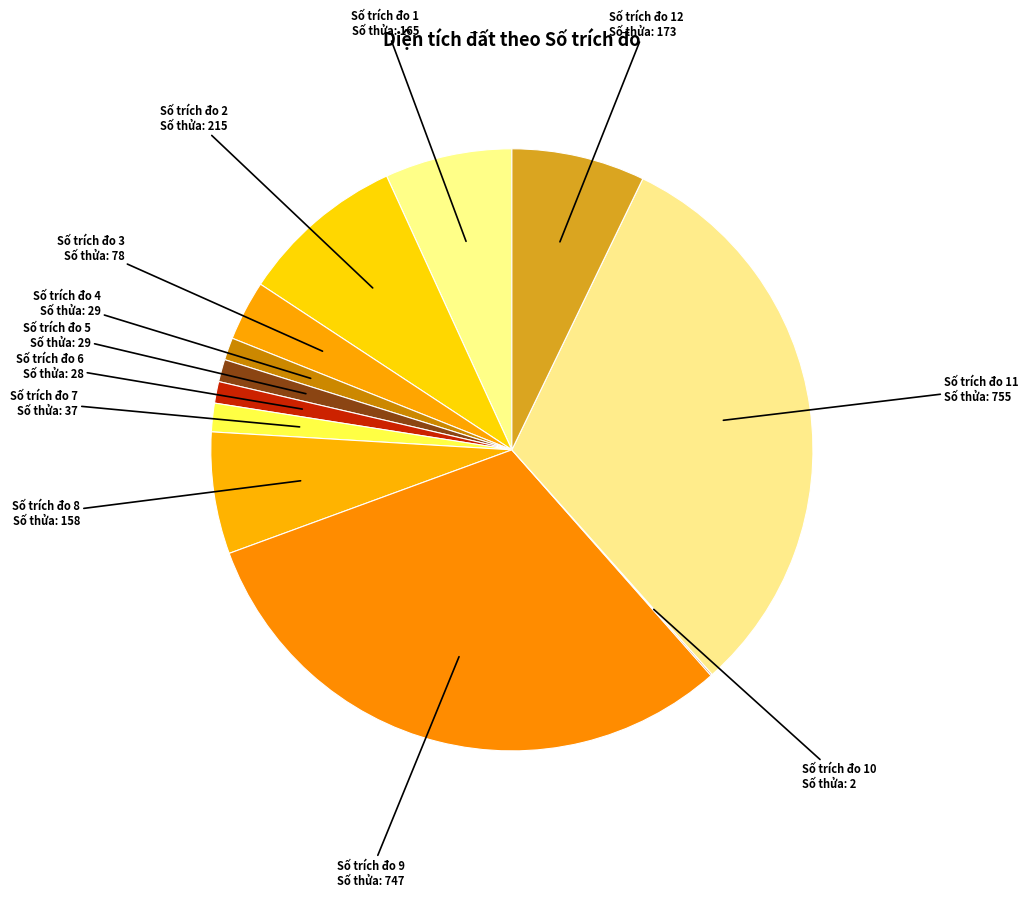

Is the sum of Số trích đo 7 Số thửa: 37 and Số trích đo 3 Số thửa: 78 greater than half?

No